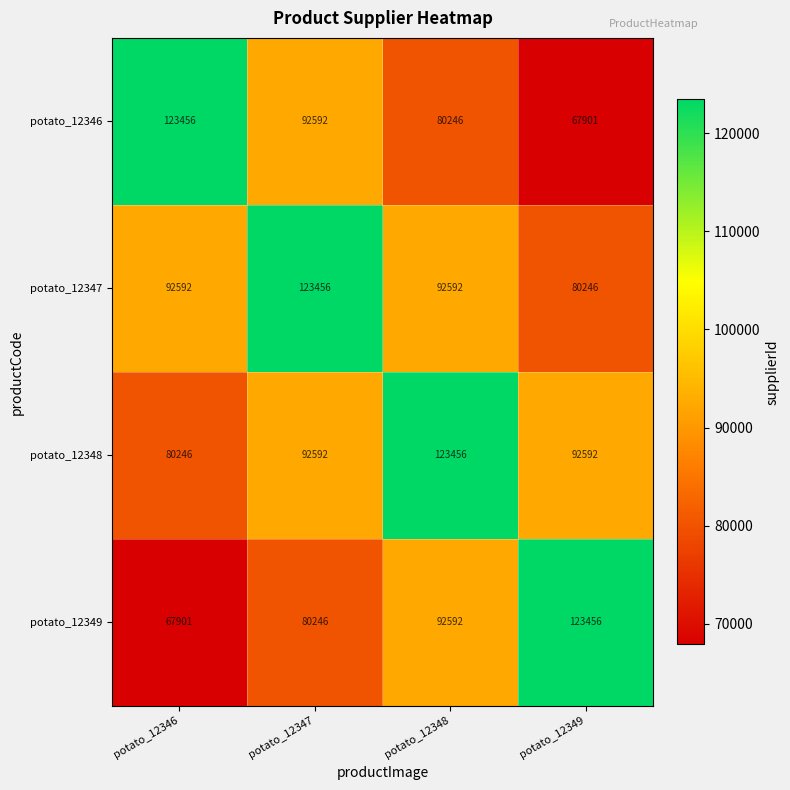

What is the difference between the highest and lowest values at potato_12346?

55555